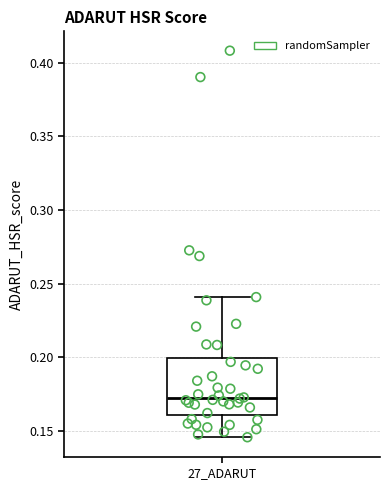

Where is the upper edge of the box for 27_ADARUT on the y-axis? The values are not printed on the chart, so give them approximately, as read against the axis.

0.200